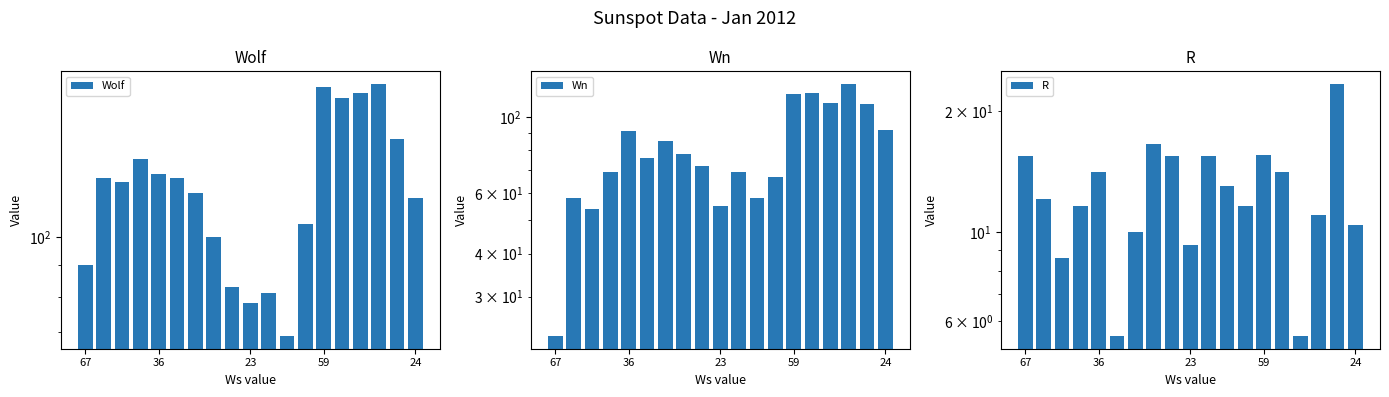

What are all the series names shown in the legend?

Wolf, Wn, R